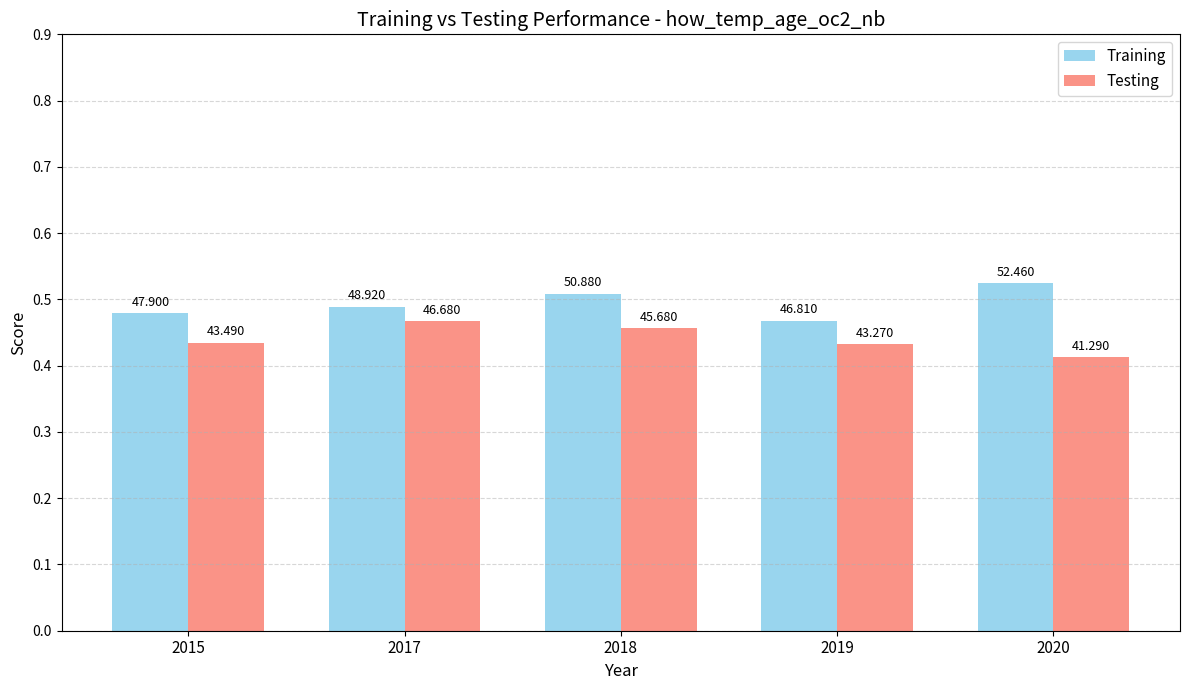

What is the average value of the Training series?

49.4